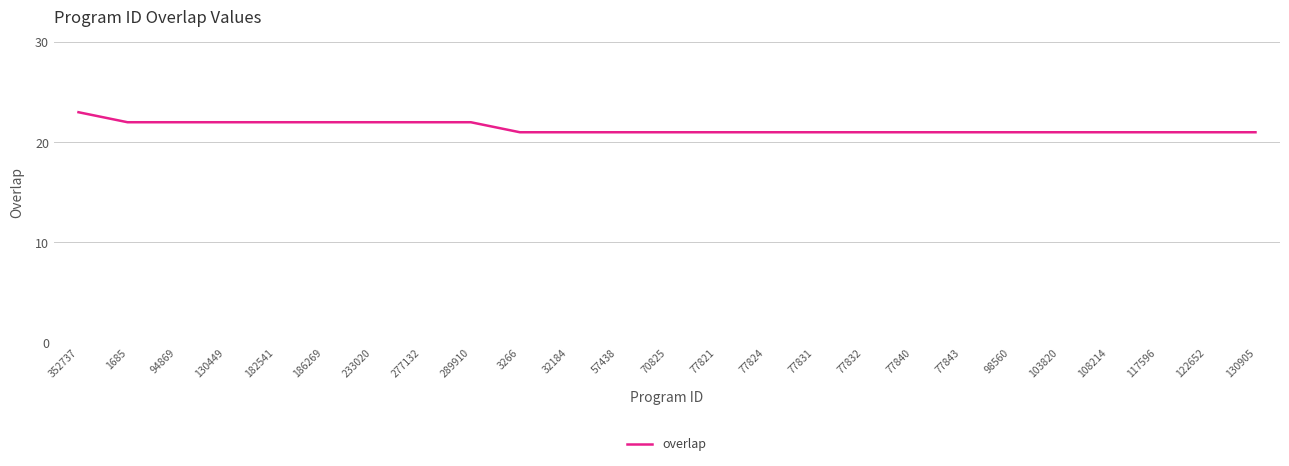

The value at 57438 is 21. True or false?

True